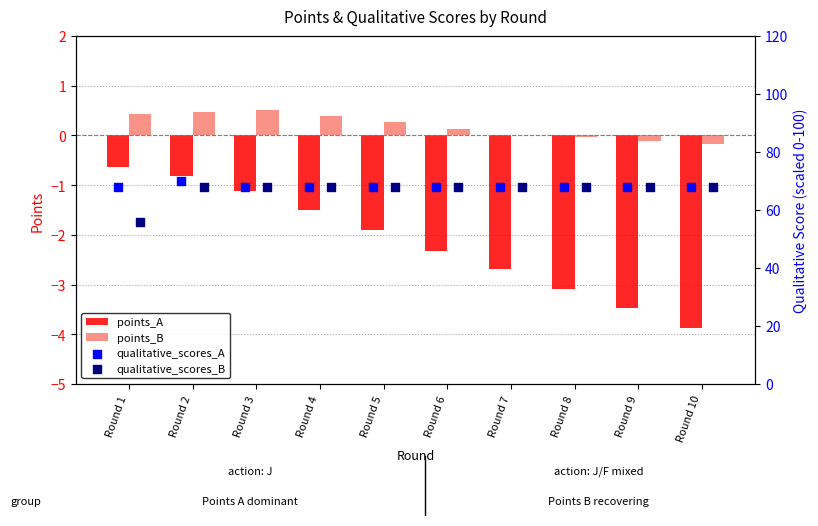

Which series has the largest total across all categories?

qualitative_scores_A